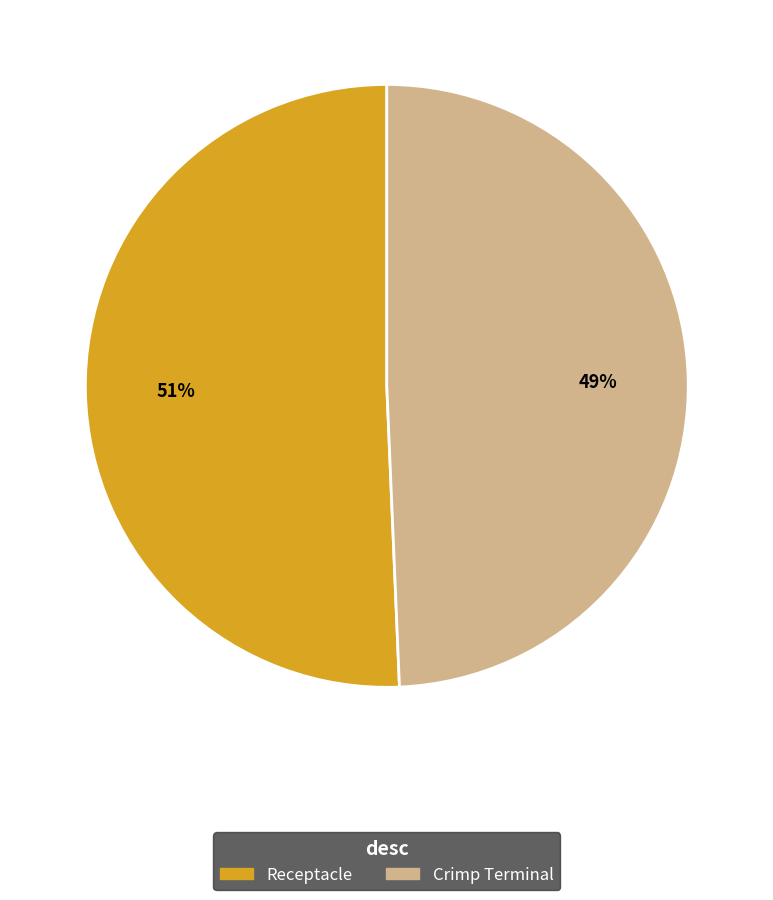

Does Crimp Terminal account for over 50% of the chart?

No